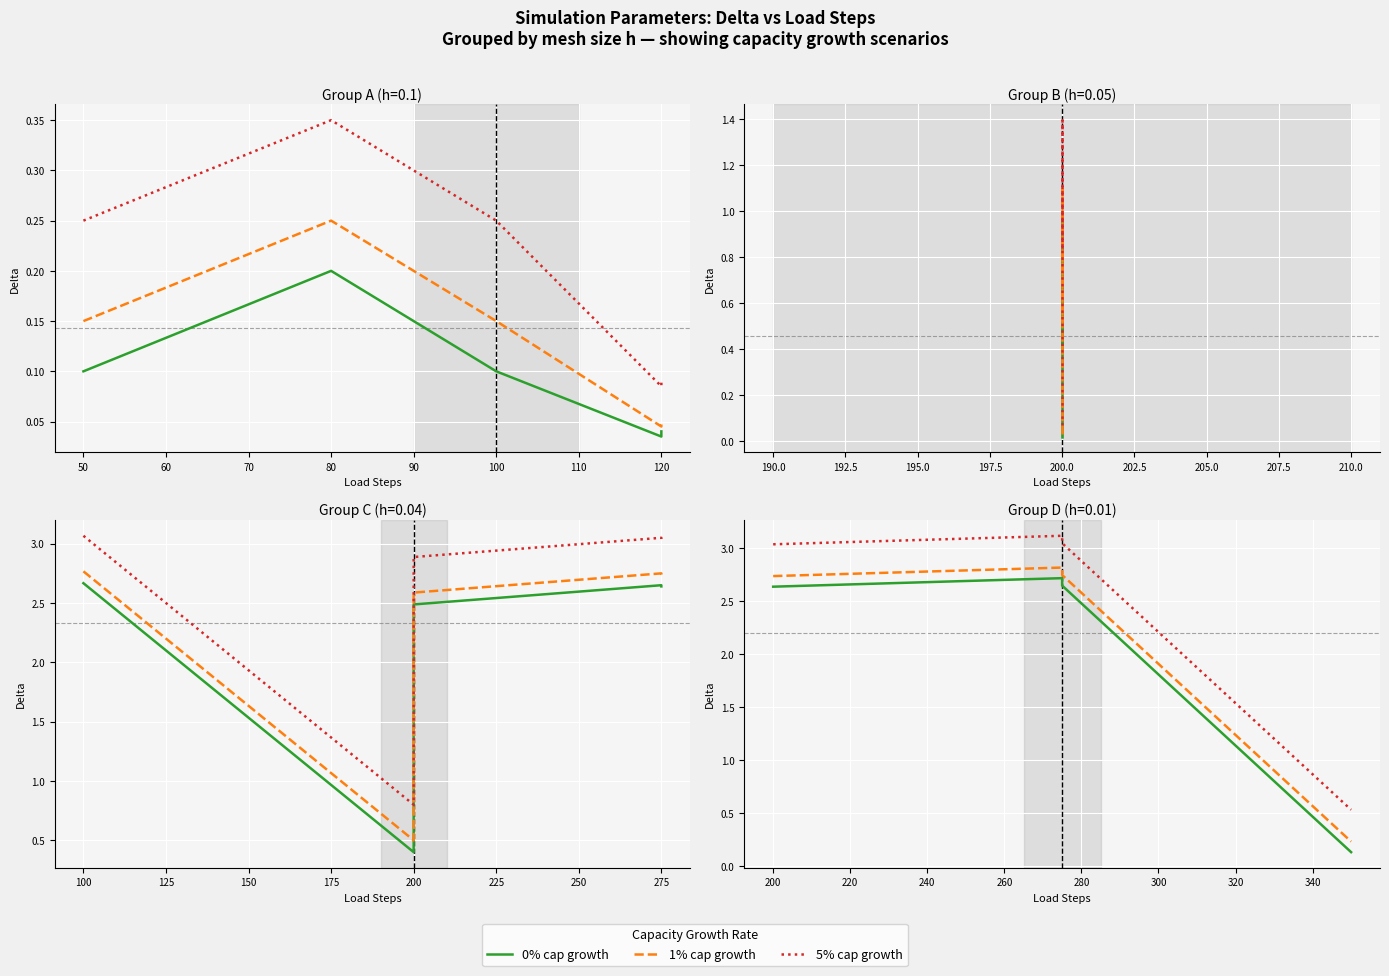

What is the value of the 5% cap growth point at the 2nd from the left?

3.1